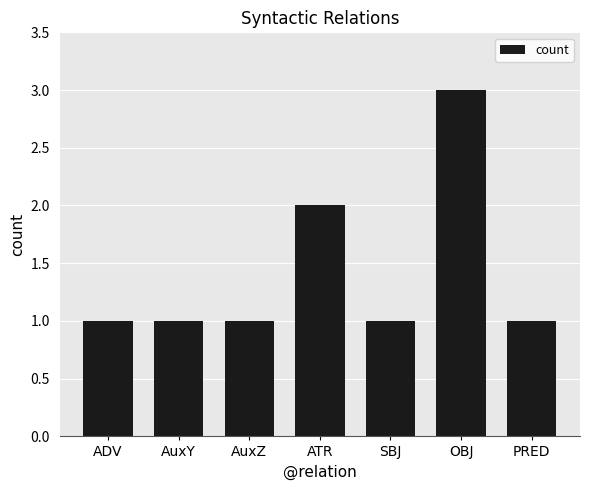

What is the average value?

1